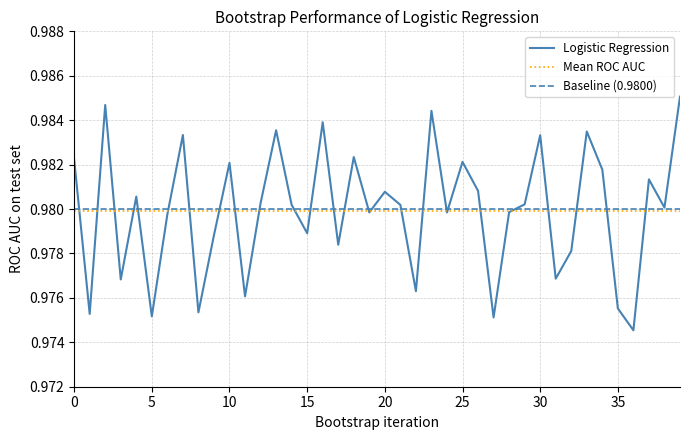

What is the approximate value at 0?

1.0